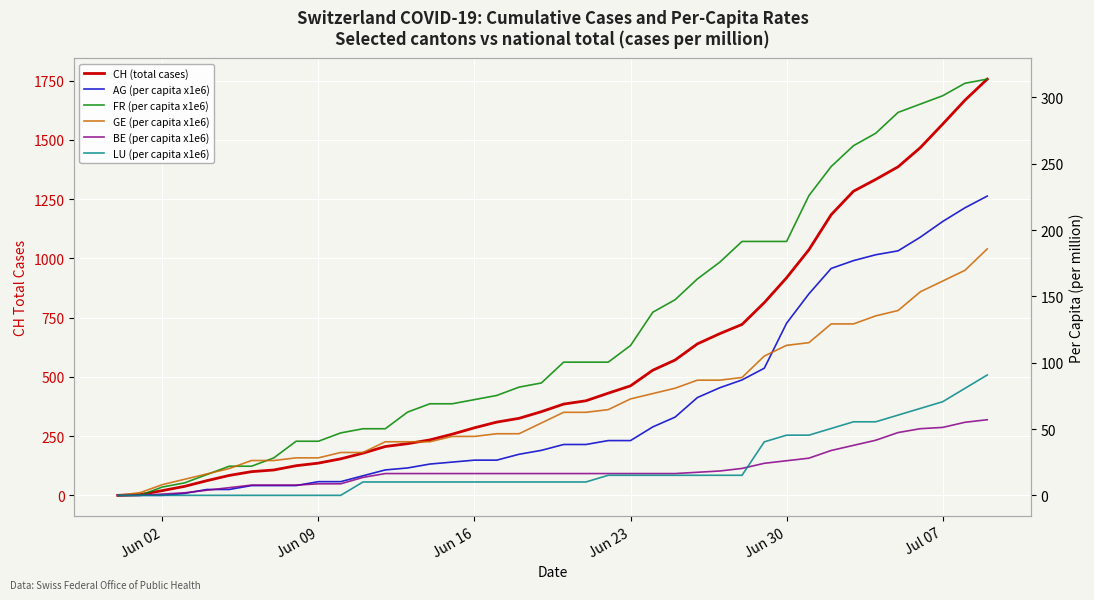

Is the value of AG (per capita x1e6) at 10 greater than the value of GE (per capita x1e6) at 25?

No